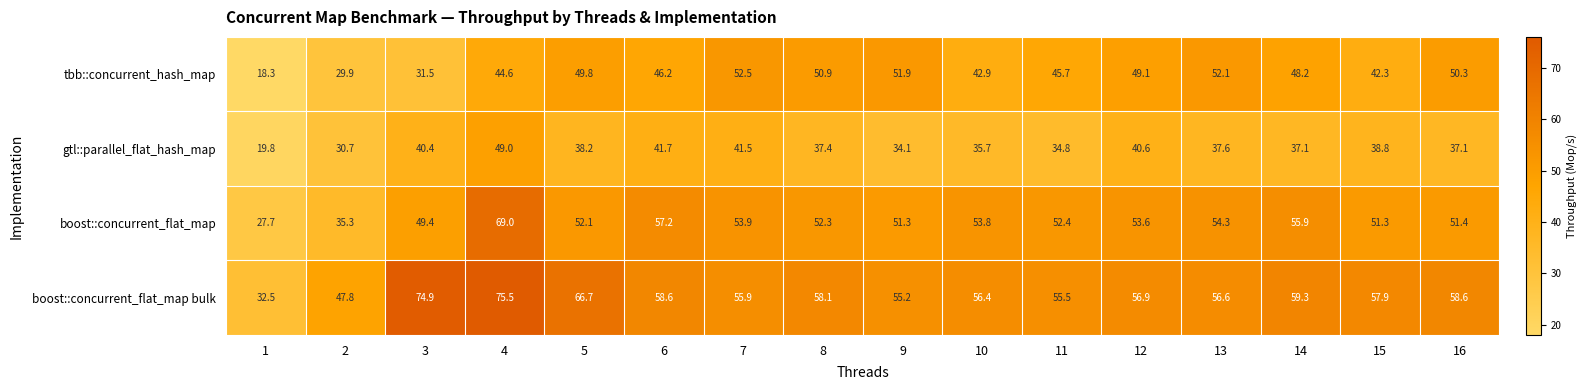

What is the sum of all tbb::concurrent_hash_map values?

706.2